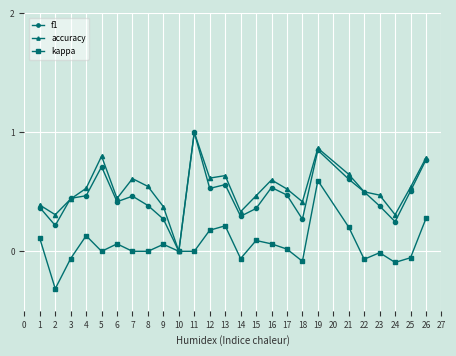

What is the lowest value of the kappa series?

-0.3